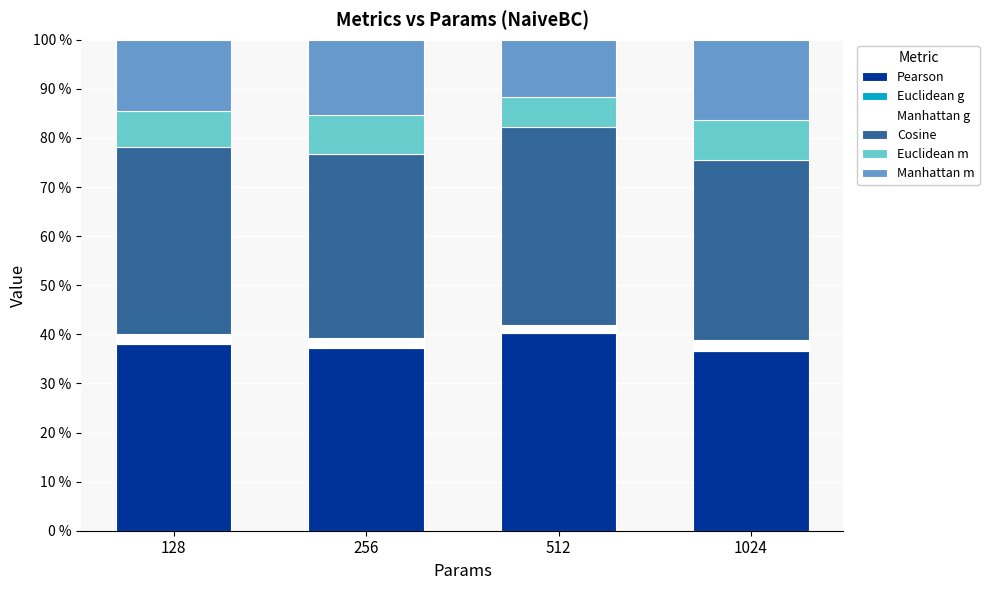

What is the sum of all Pearson values?

152.4